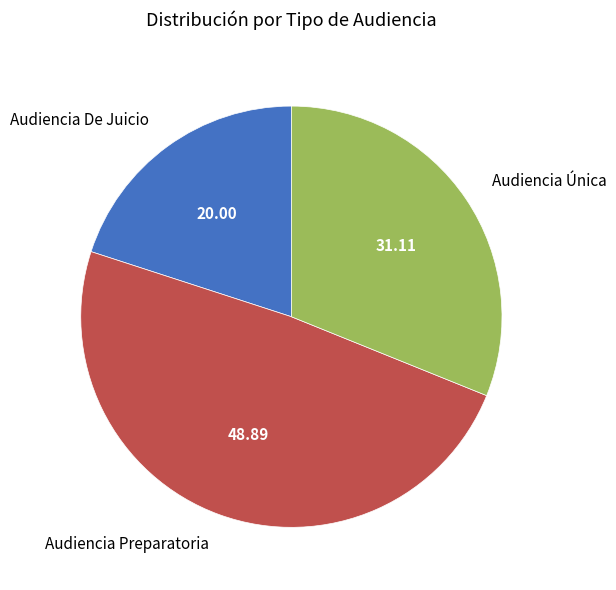

True or false: Audiencia Única accounts for 31% of the total.

True